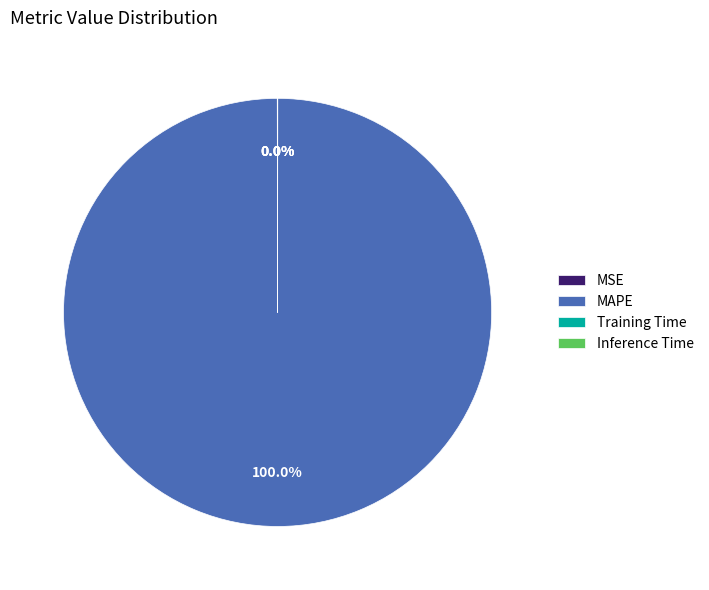

True or false: MAPE accounts for 100% of the total.

True